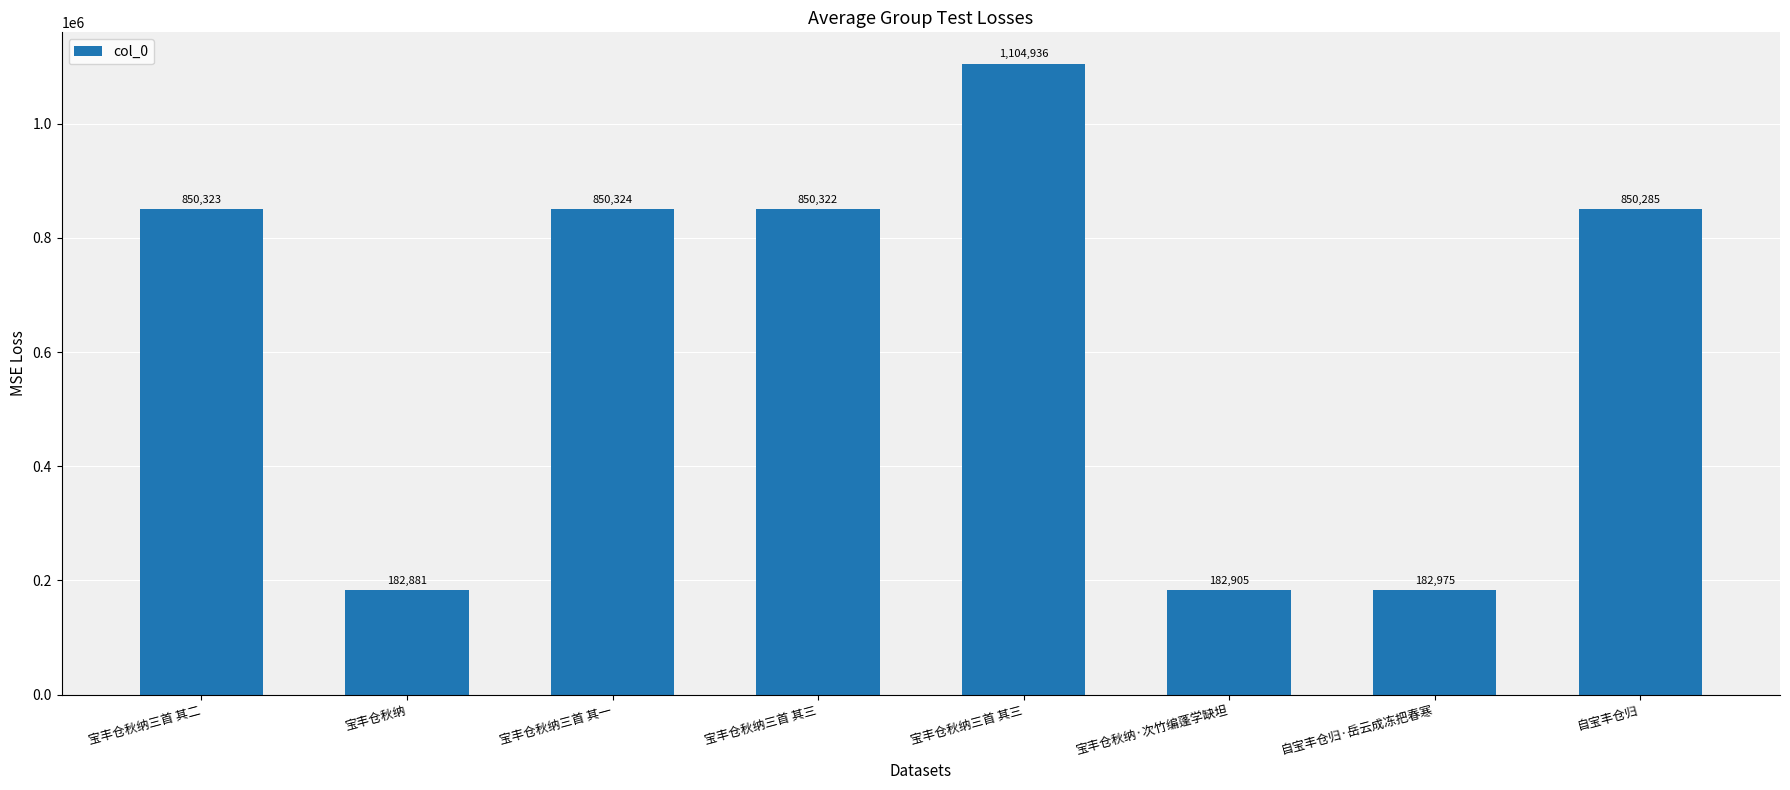

List the labels in order of value, largest first.

宝丰仓秋纳三首 其三, 宝丰仓秋纳三首 其一, 宝丰仓秋纳三首 其二, 宝丰仓秋纳三首 其三, 自宝丰仓归, 自宝丰仓归·岳云成冻把春寒, 宝丰仓秋纳·次竹编蓬学缺坦, 宝丰仓秋纳